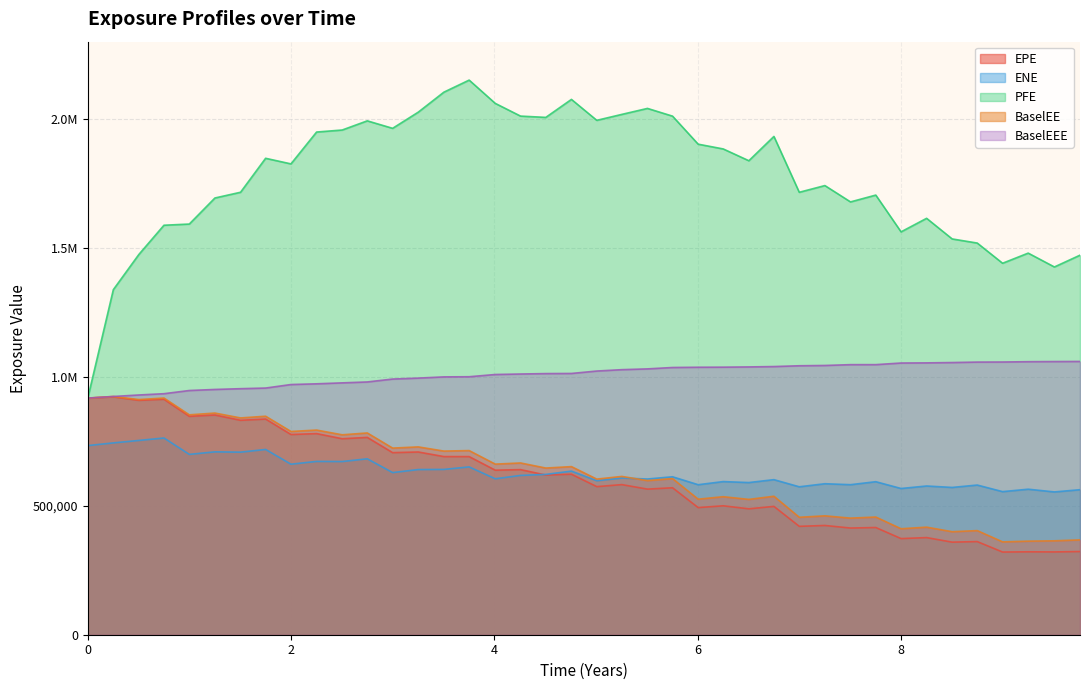

What is the average value of the PFE series?

1770212.7